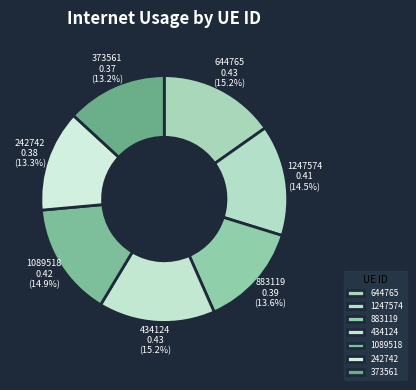

Does any single category account for the majority?

No